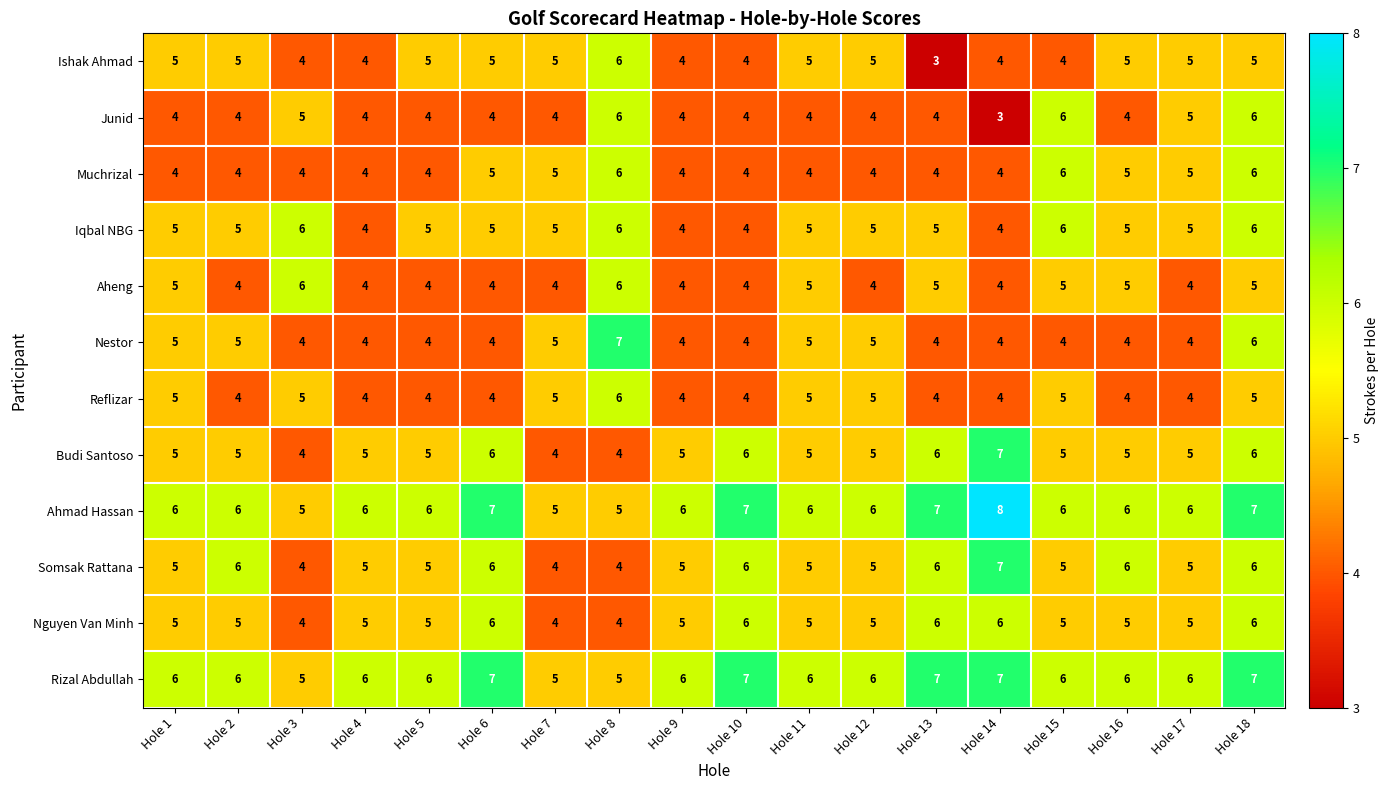

The value of Somsak Rattana at Hole 2 is 6. True or false?

True